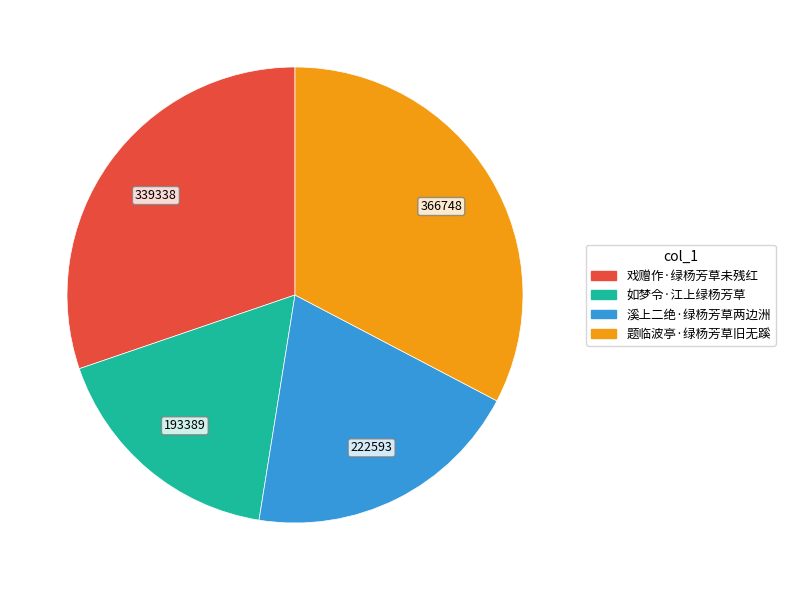

Is 题临波亭·绿杨芳草旧无蹊 the majority of the pie?

No